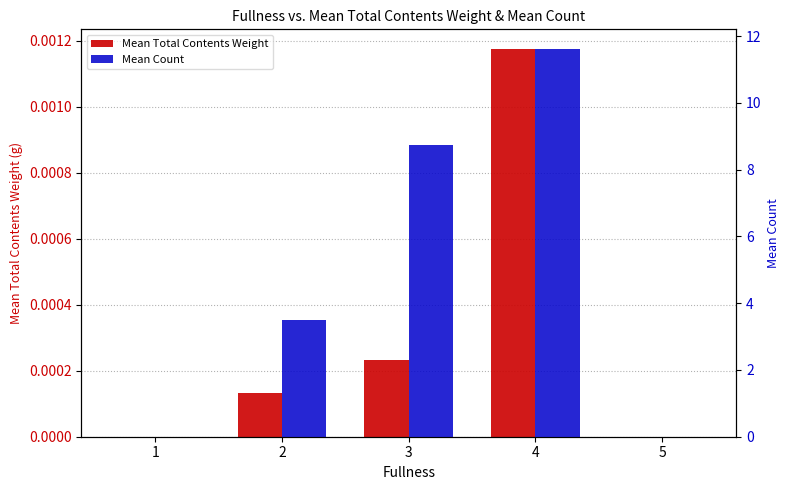

Between 1 and 3, which is larger?

3